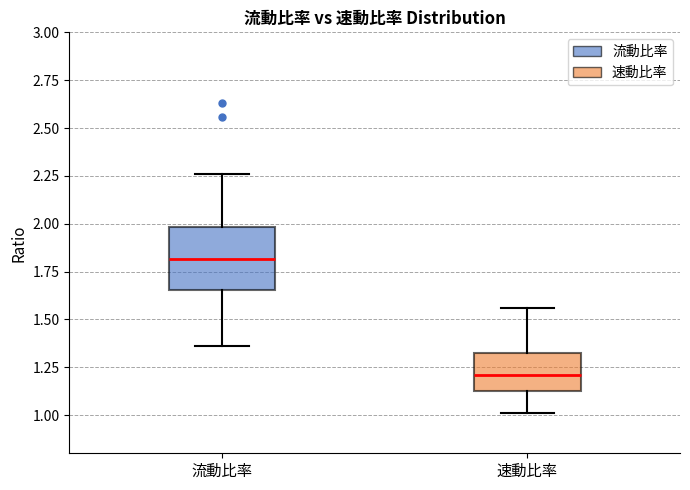

Which box is the tallest, from its lower edge to its upper edge?

流動比率